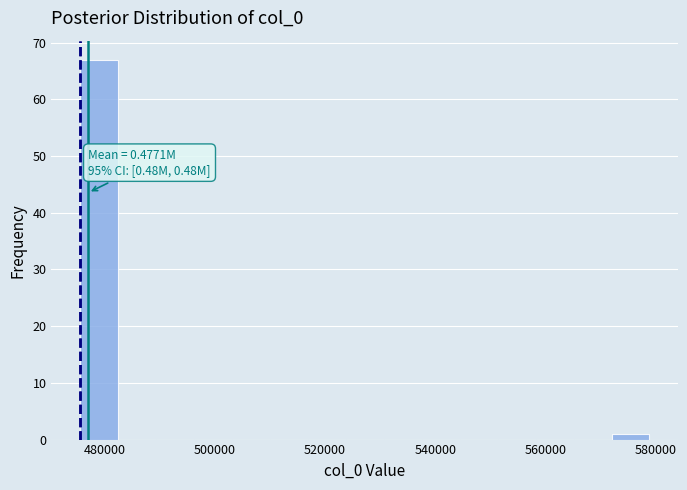

Around what value on the x-axis is the tallest bar? Give the approximate position of its centre, as read against the axis.

480000